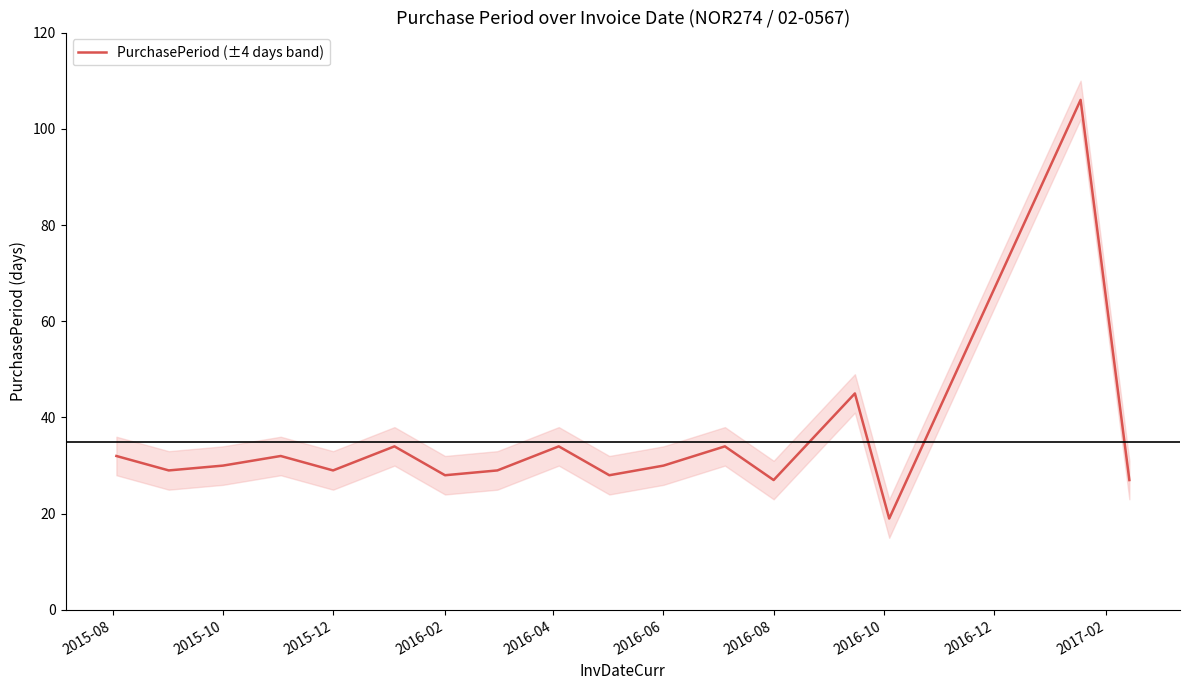

Reading left to right, extract all data points from this chart.

32	29	30	32	29	34	28	29	34	28	30	34	27	45	19	106	27